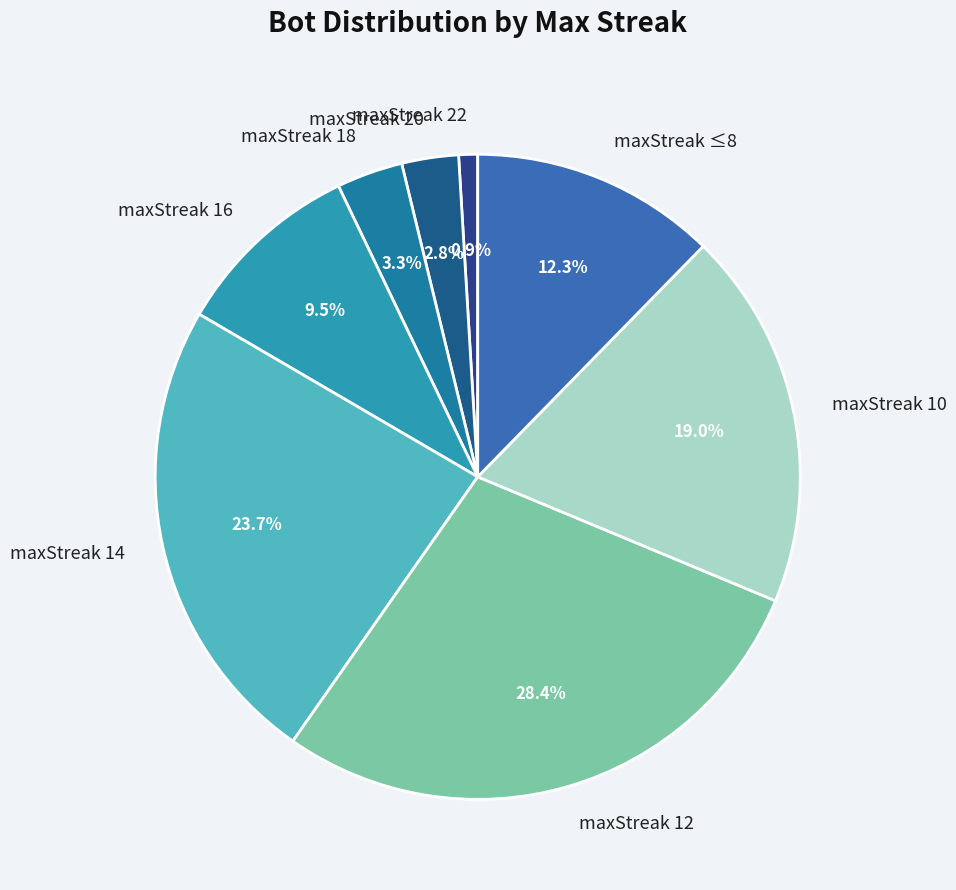

What is the ratio of the value at maxStreak 12 to the value at maxStreak 18?

8.6